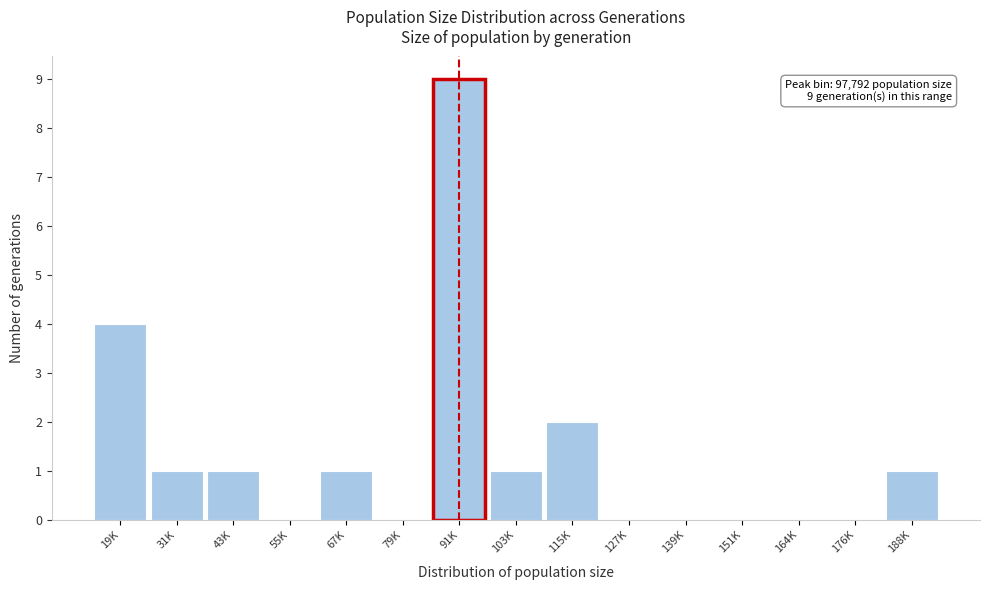

Reading left to right, extract all data points from this chart.

19K=4	31K=1	43K=1	55K=0	67K=1	79K=0	91K=9	103K=1	115K=2	127K=0	139K=0	151K=0	164K=0	176K=0	188K=1